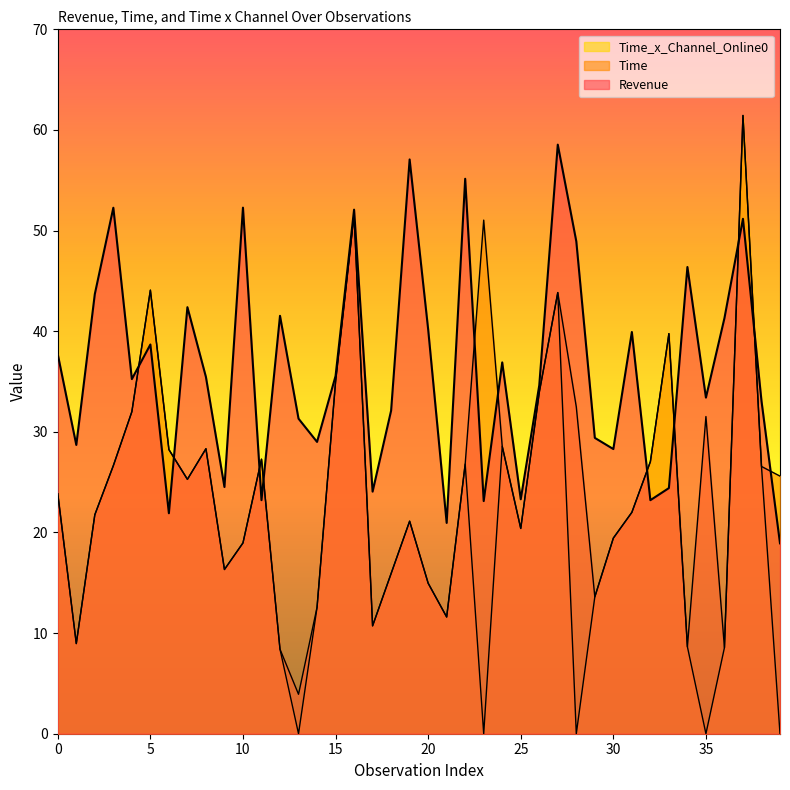

What is the highest value of the Revenue series?

58.5